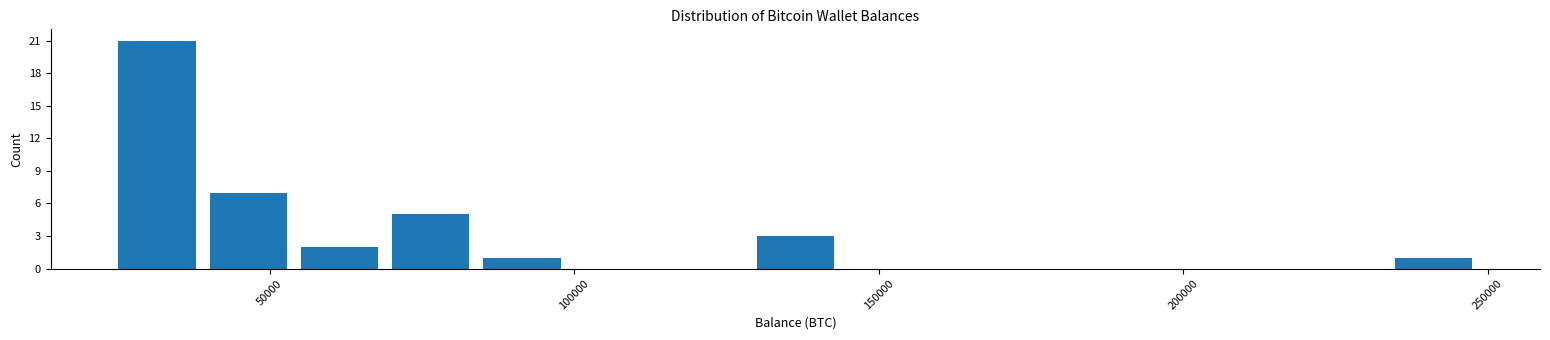

Read against the x-axis, roughly where is the centre of the tallest bar?

30000